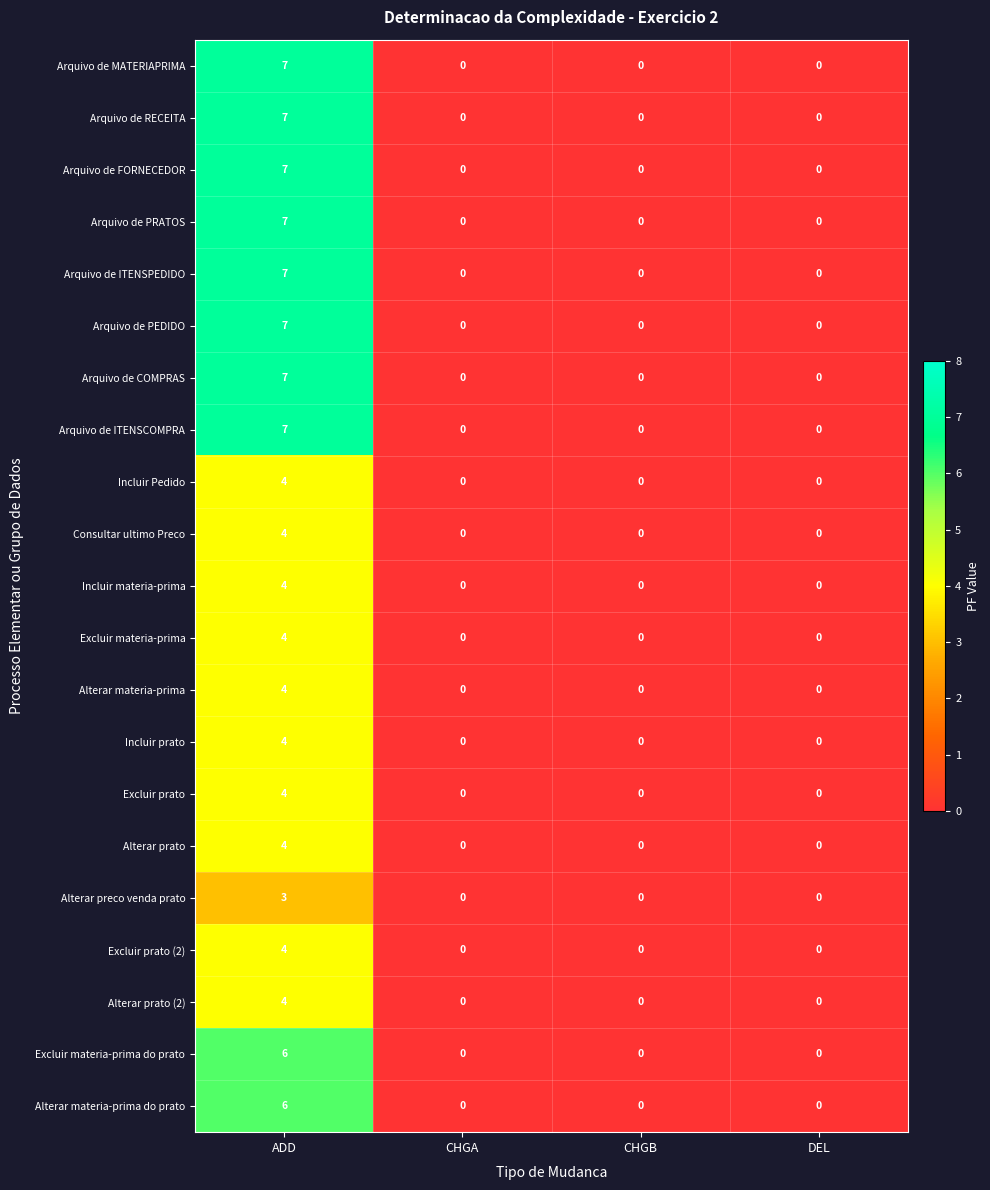

What is the sum of all Alterar prato values?

4